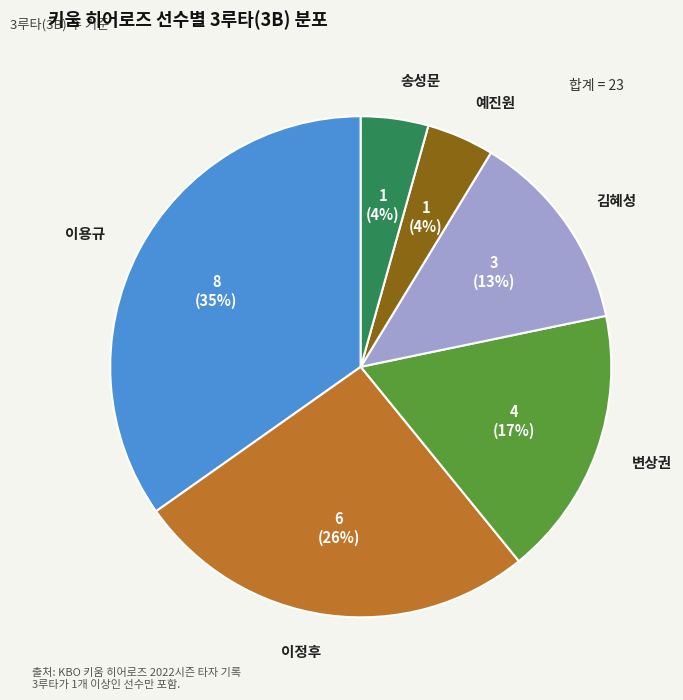

Does any single category account for the majority?

No